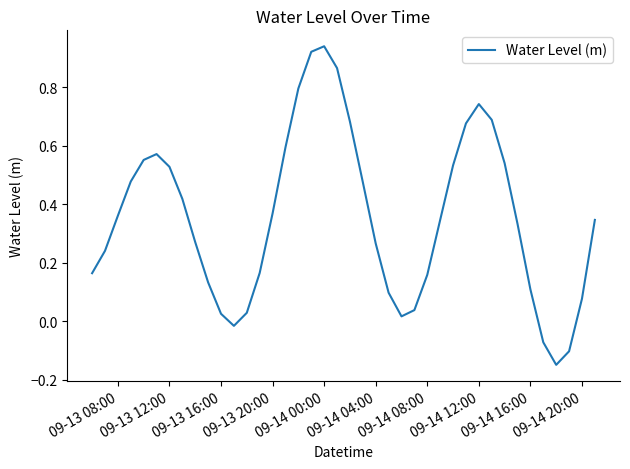

What is the difference between the maximum and minimum values?

1.1